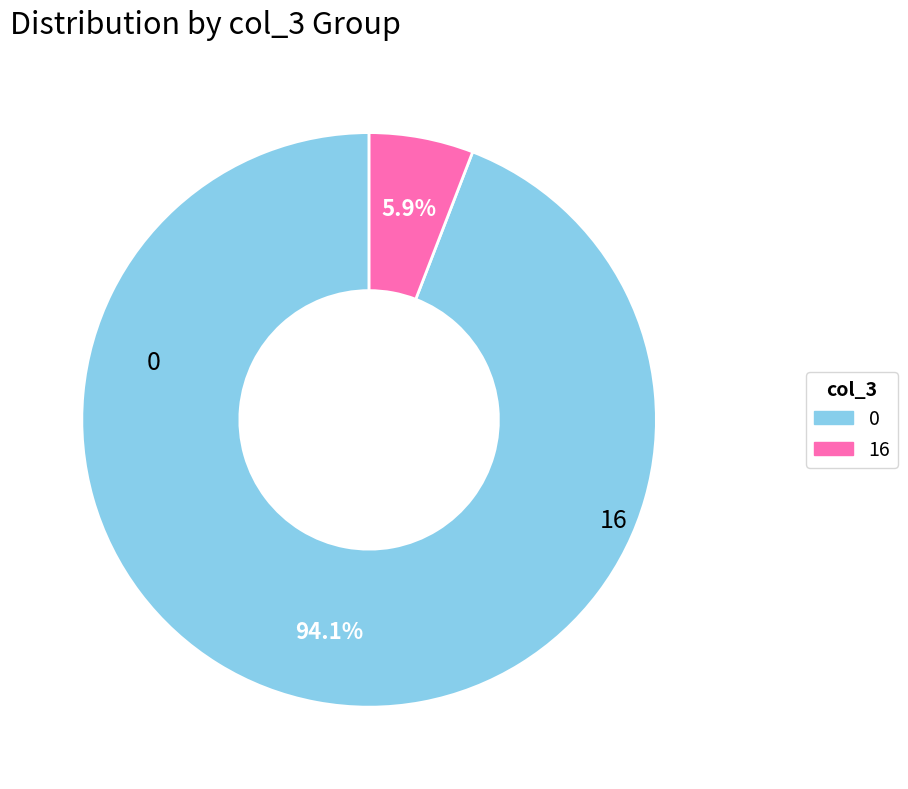

Is there a majority slice in this chart?

Yes